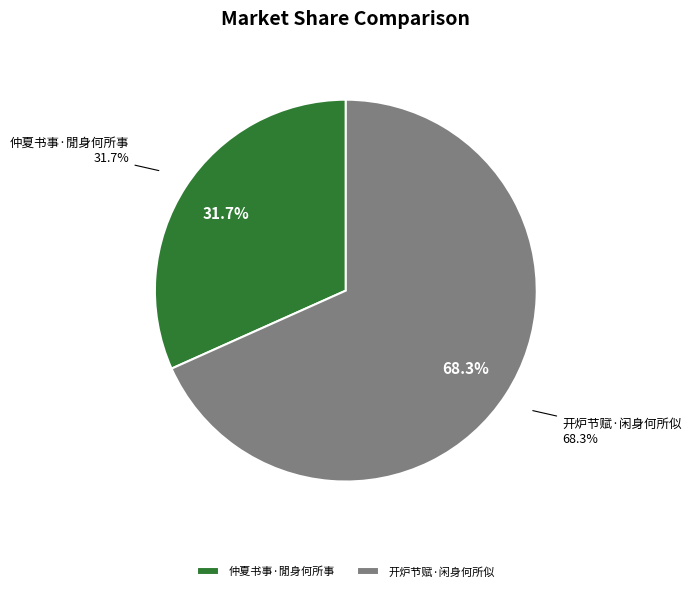

True or false: 仲夏书事·閒身何所事 accounts for 32% of the total.

True